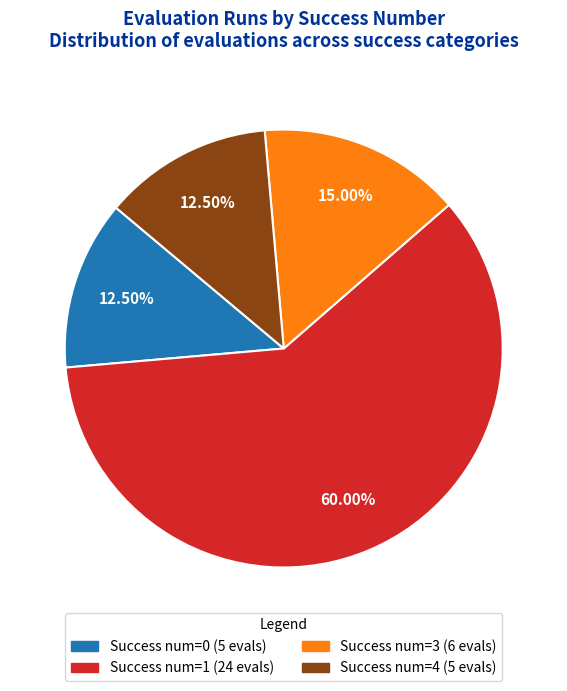

To the nearest percent, what is the difference between the largest and smallest slice percentages?

48%